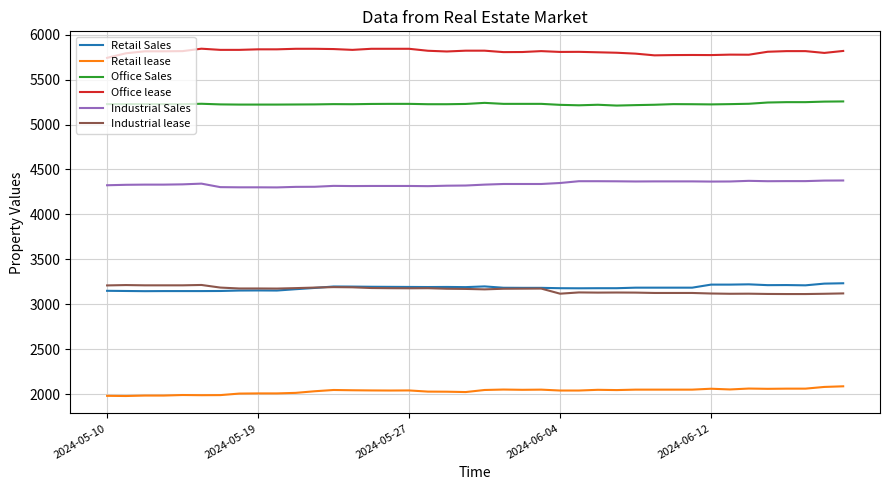

True or false: Industrial lease and Office lease intersect in this chart.

False